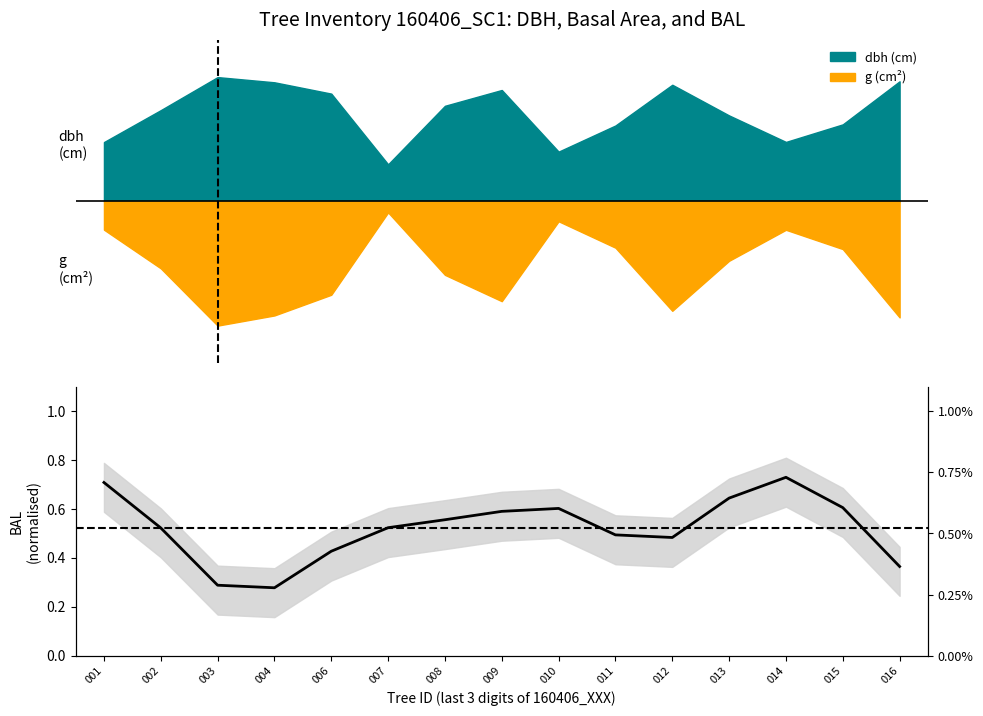

Reading right to left, extract all data points from this chart.

016=0.4	015=0.6	014=0.7	013=0.6	012=0.5	011=0.5	010=0.6	009=0.6	008=0.6	007=0.5	006=0.4	004=0.3	003=0.3	002=0.5	001=0.7